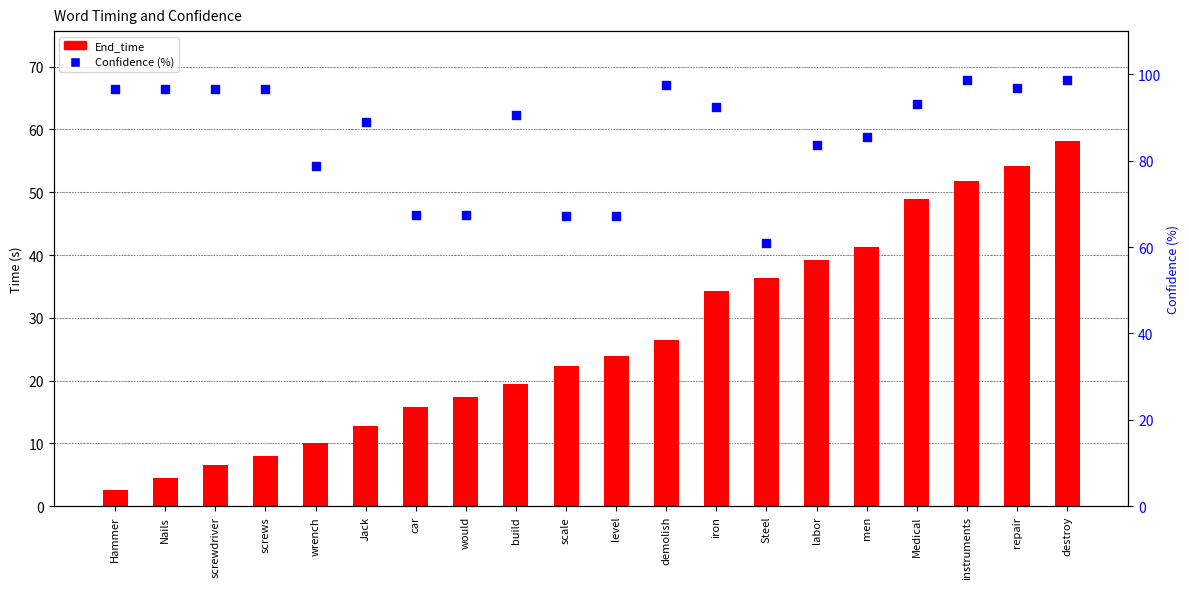

Which series has the largest Y range (max minus min)?

End_time